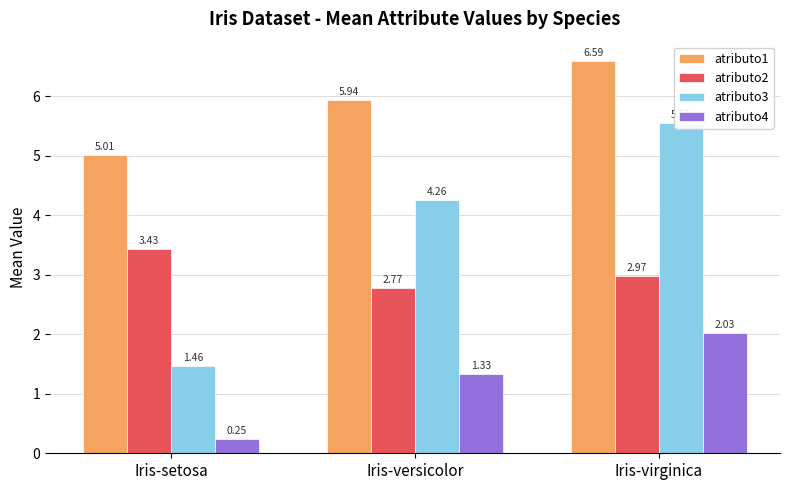

List the labels in order of atributo2 value, smallest first.

Iris-versicolor, Iris-virginica, Iris-setosa